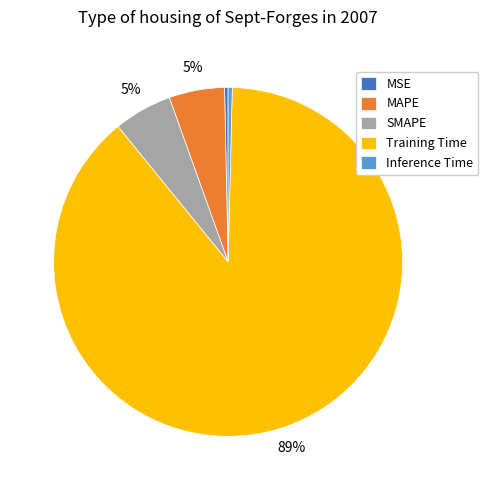

Which has a higher value, Inference Time or Training Time?

Training Time